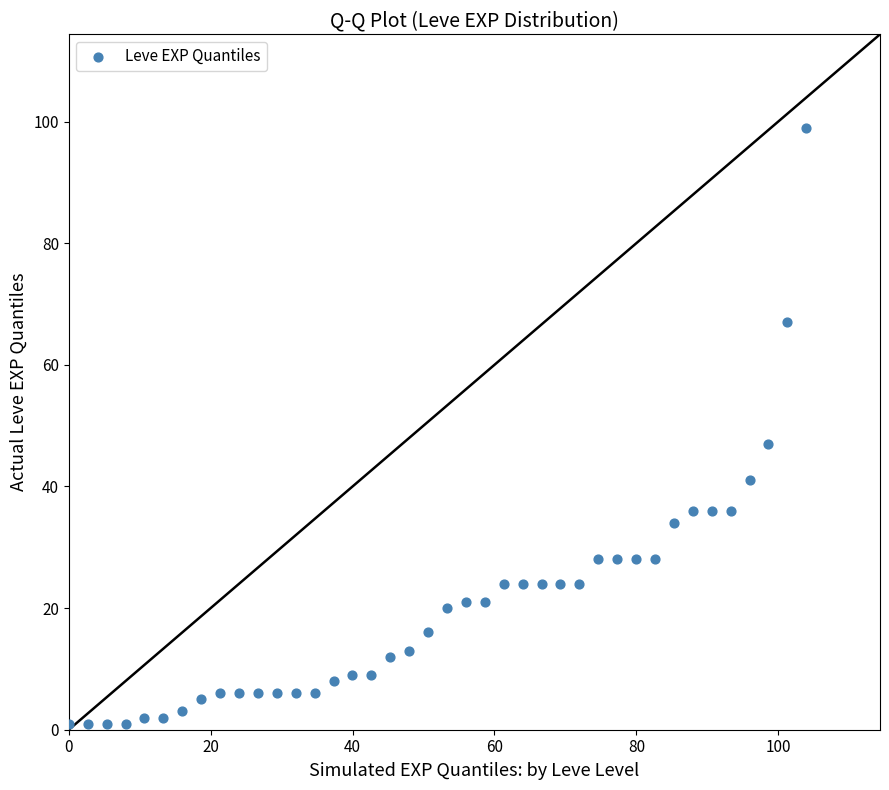

What is the range of Y values (max minus min)?

98